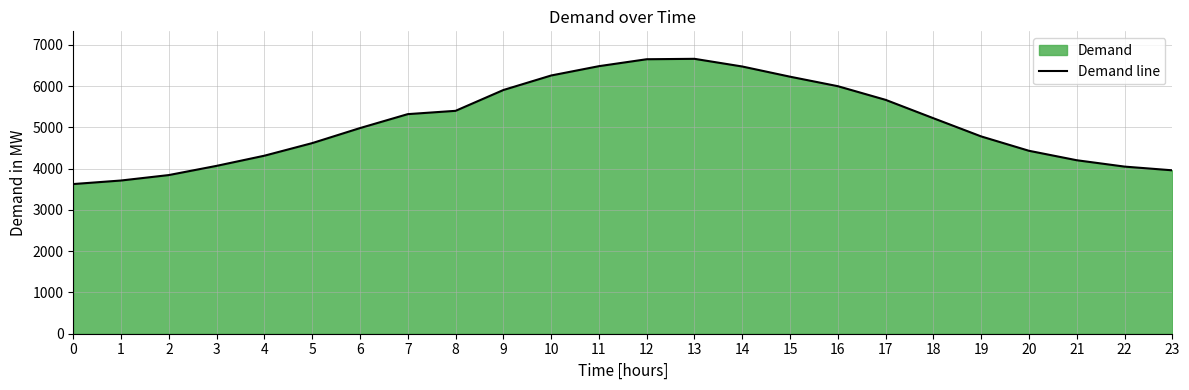

Where is the first local maximum?

13